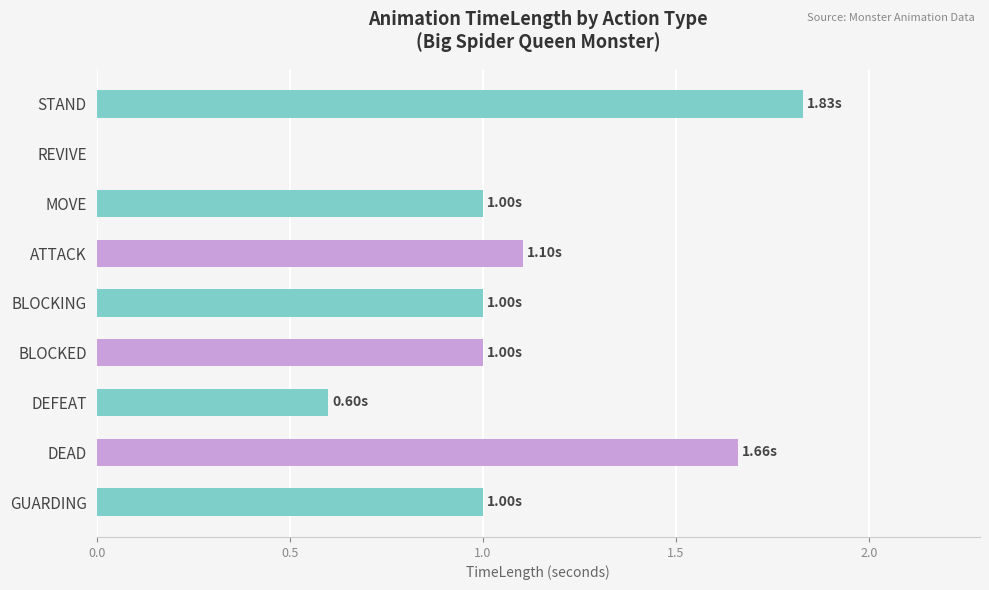

What is the sum of all values?

9.2